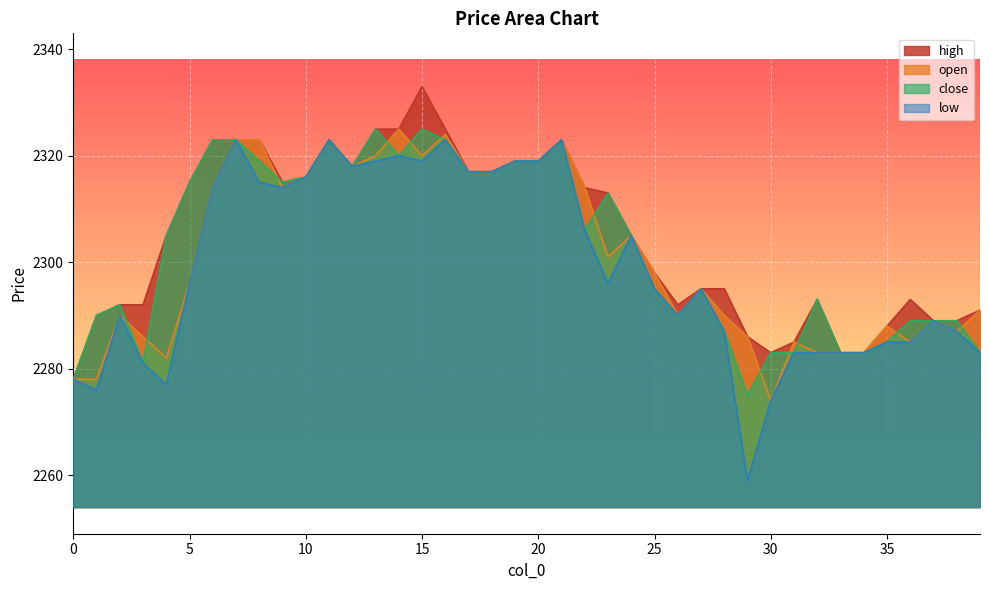

True or false: high and close intersect in this chart.

False